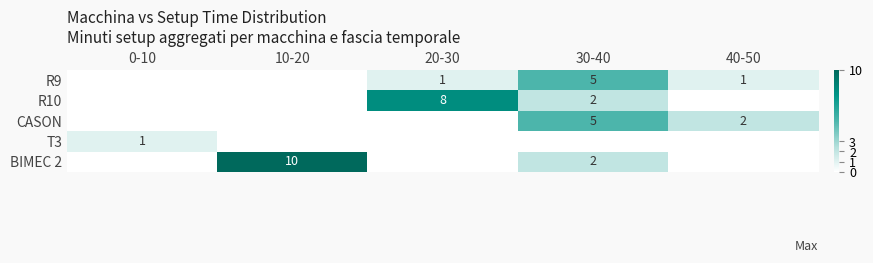

The R10 series shows 2 at 30-40. True or false?

True